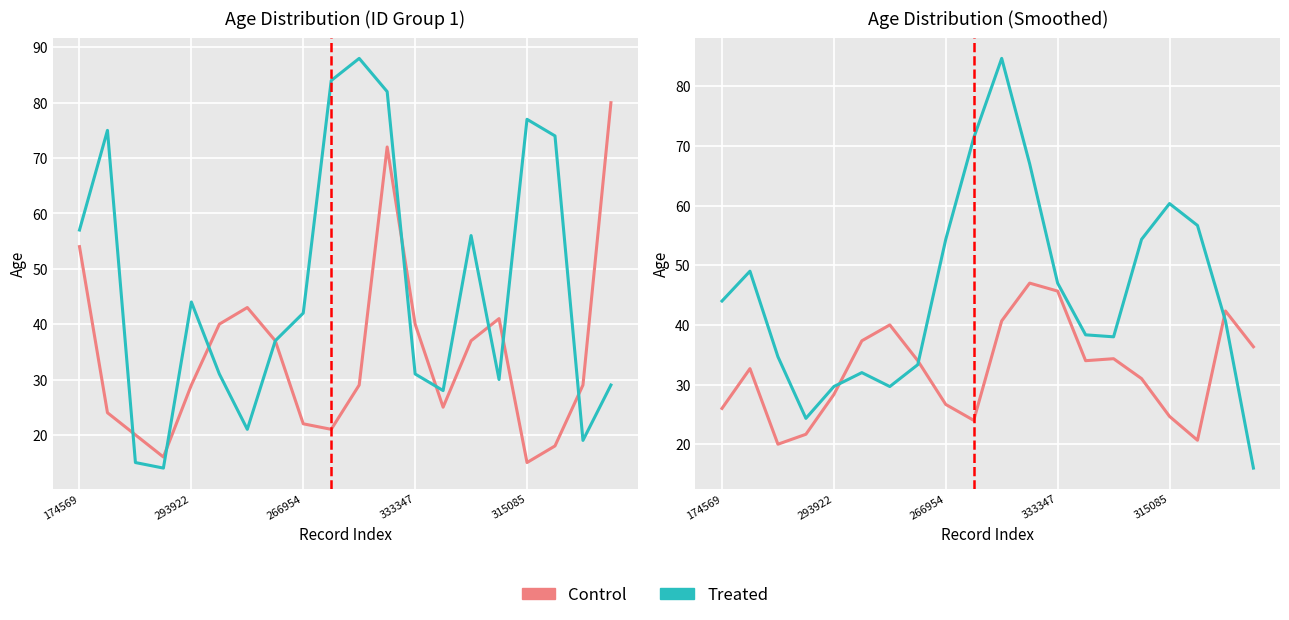

What is the sum of all Treated values?

905.3